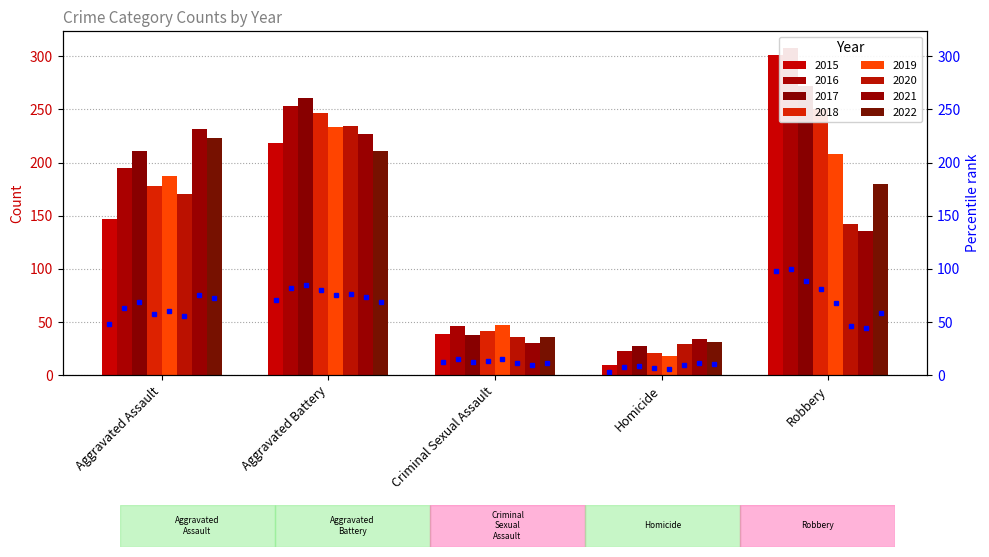

What is the label of the 3rd bar from the left?

Criminal Sexual Assault